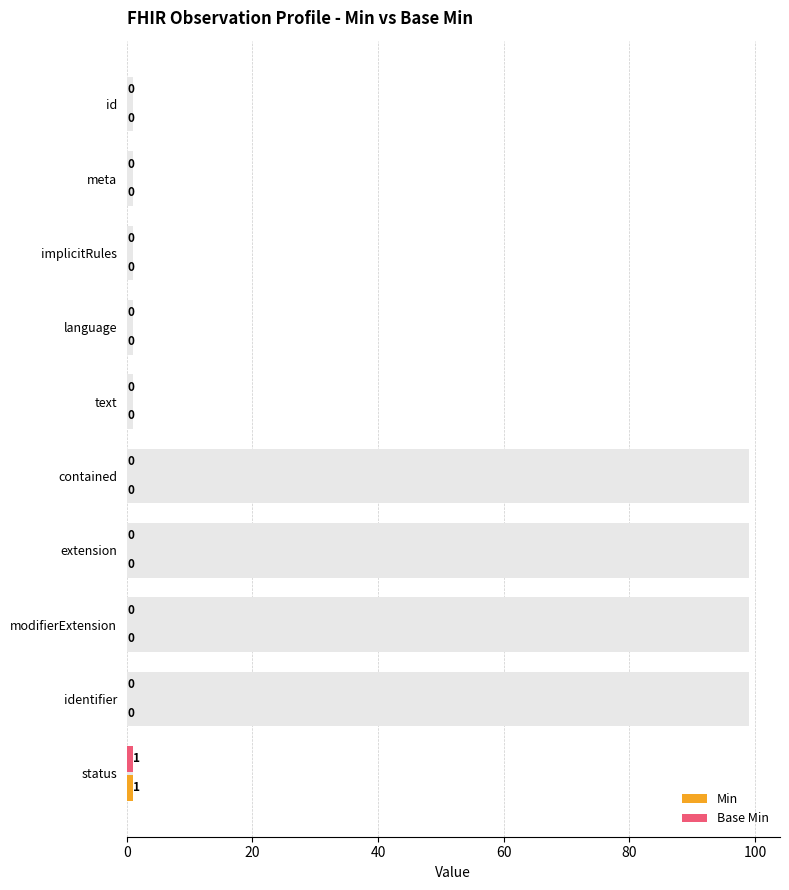

The value of Min at meta is 0. True or false?

True